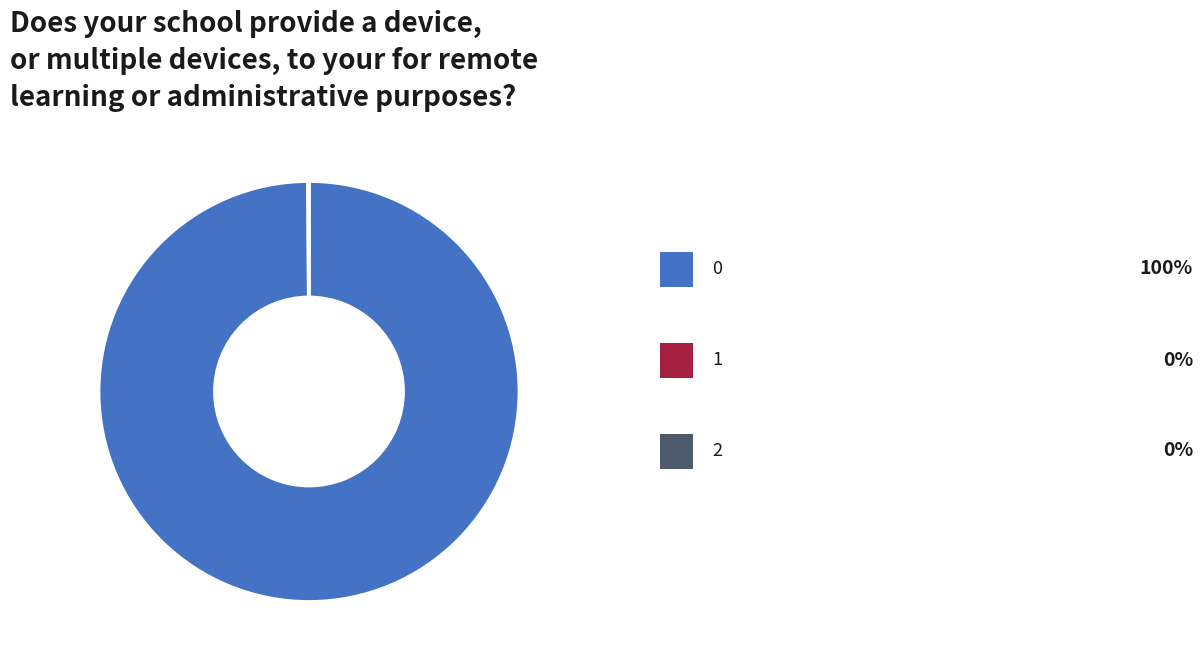

Is there any slice that represents more than half of the pie?

Yes